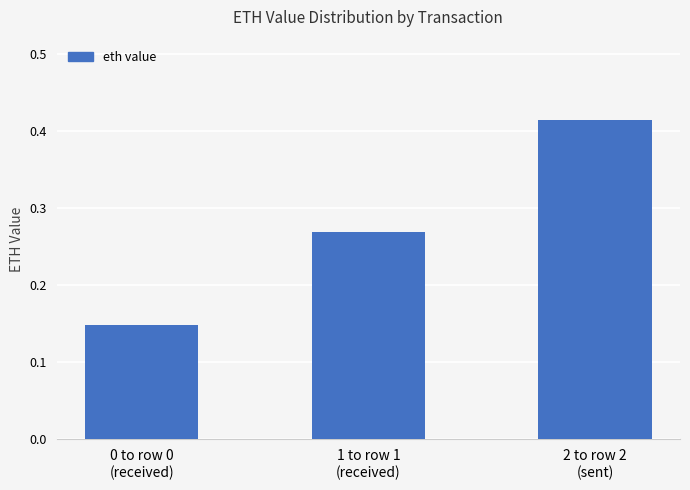

Which label corresponds to the largest value in the chart?

2 to row 2
(sent)